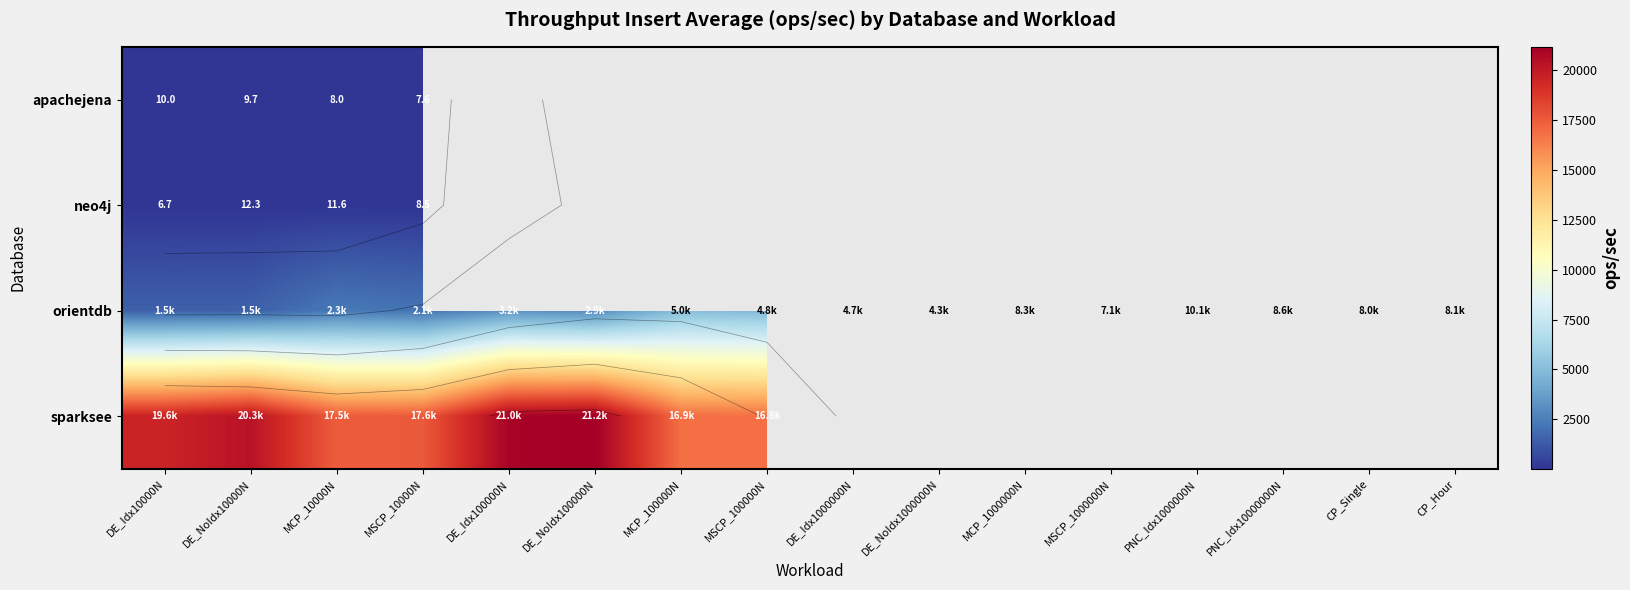

List the series in order of their overall mean, highest first.

apachejena, neo4j, orientdb, sparksee